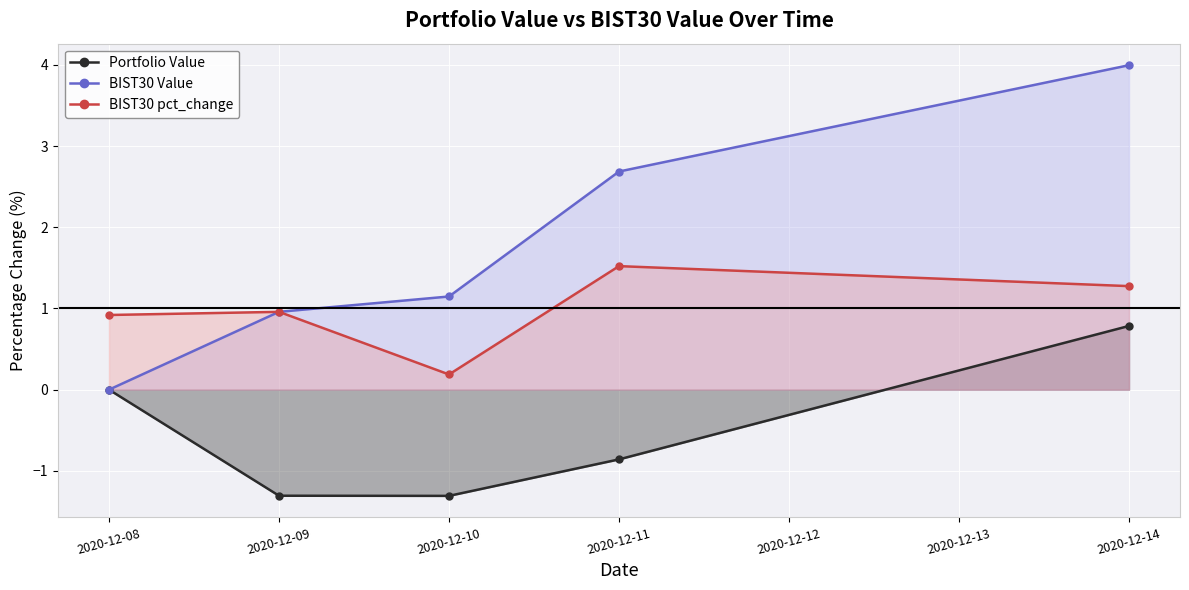

How many data points in BIST30 Value are less than 1?

2